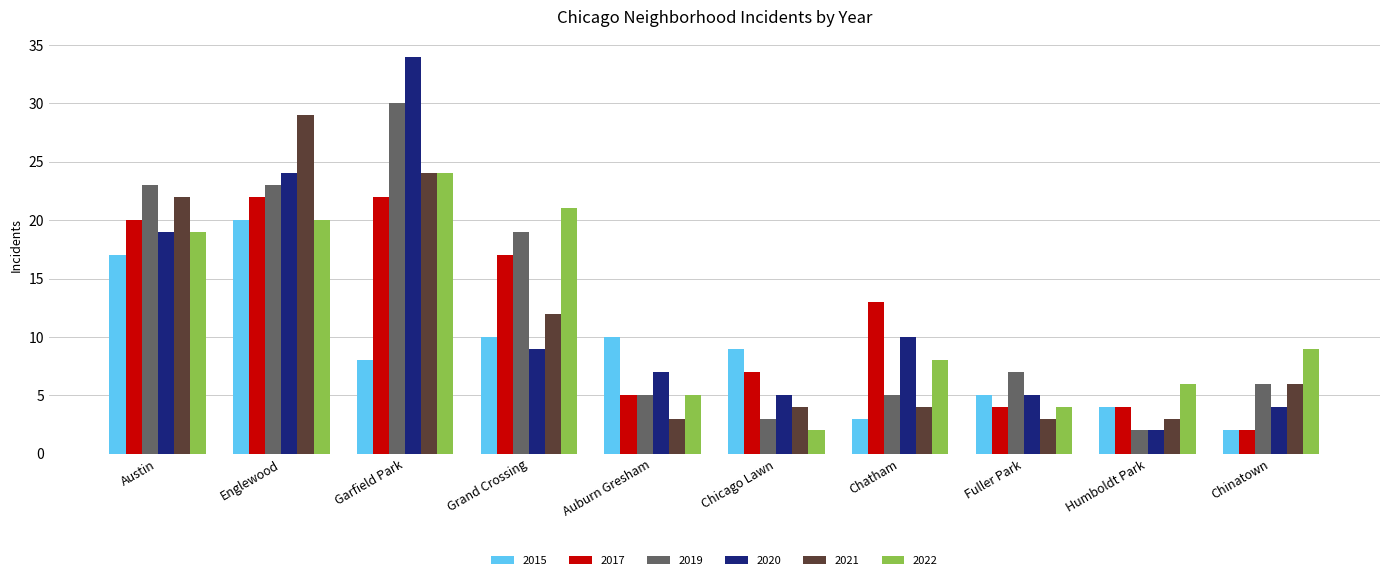

Rank the series by their maximum value, from lowest to highest.

2015, 2017, 2022, 2021, 2019, 2020